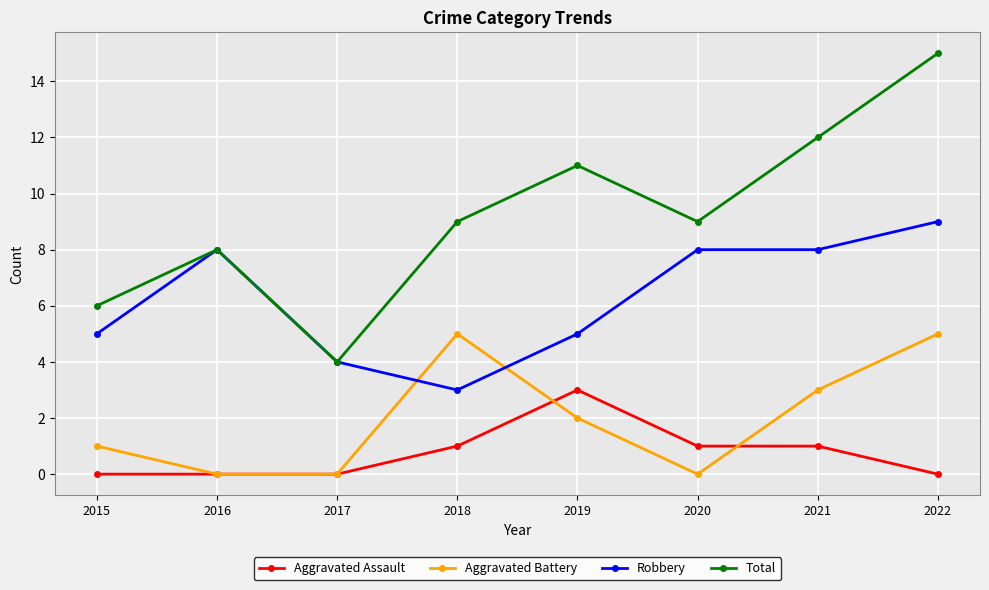

The value of Robbery at 2022 is 9. True or false?

True